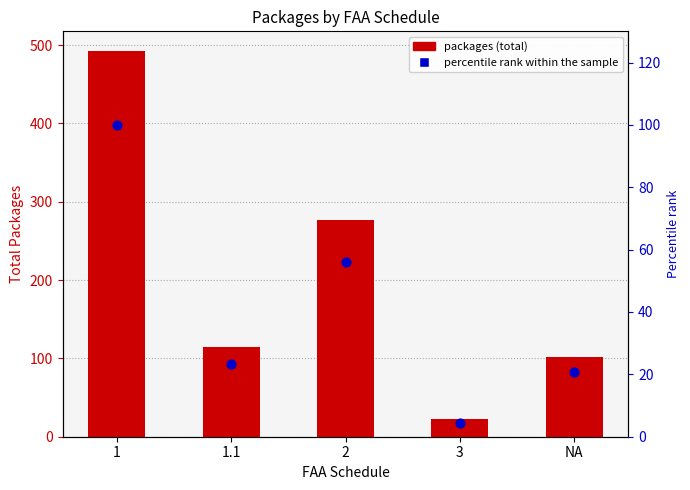

Which series reaches the maximum Y coordinate?

packages